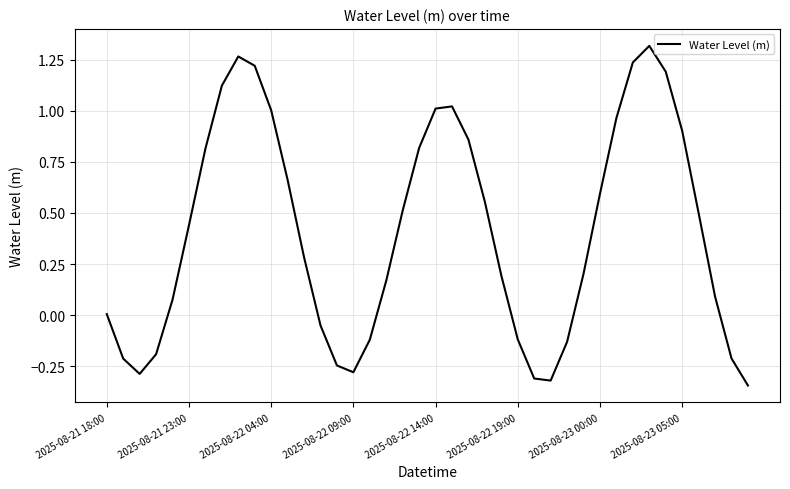

What is the difference between the maximum and minimum values?

1.7